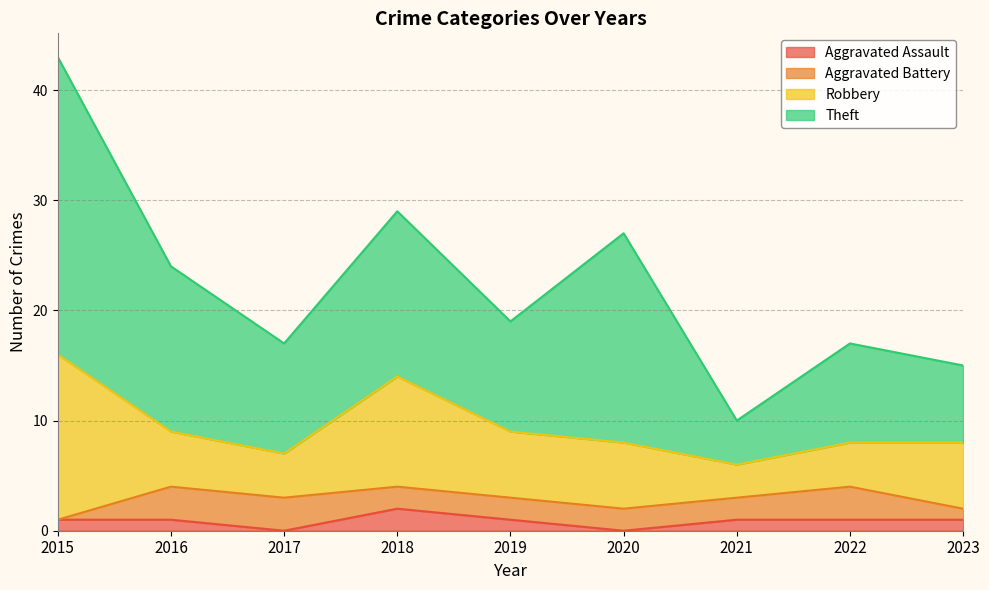

What is the difference between the Robbery values at 2023 and 2017?

2